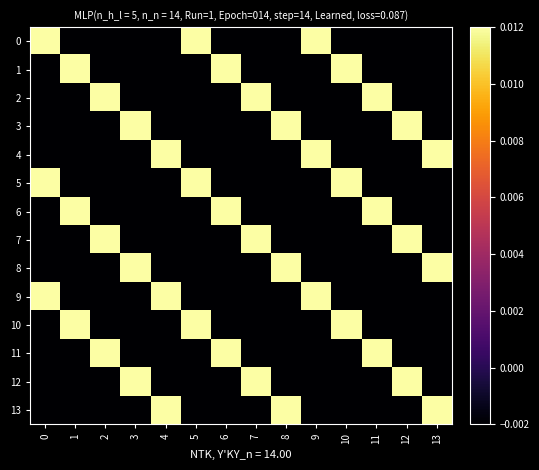

What is the maximum value shown in the chart?

1.0